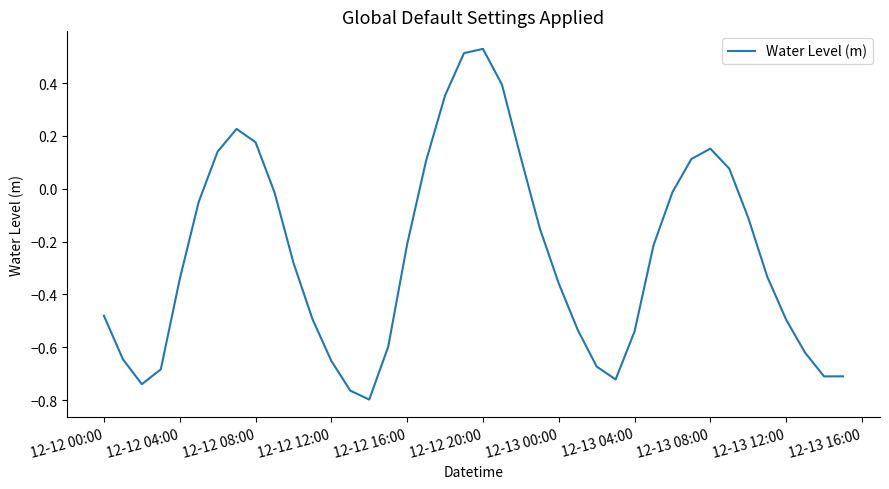

What is the sum of all values?

-10.0